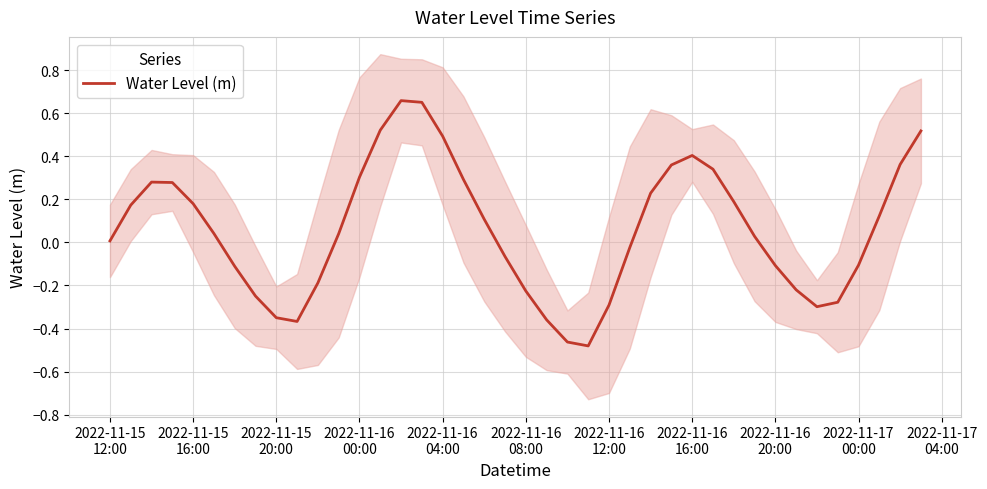

At which label does the data first exceed 0?

2022-11-15
12:00